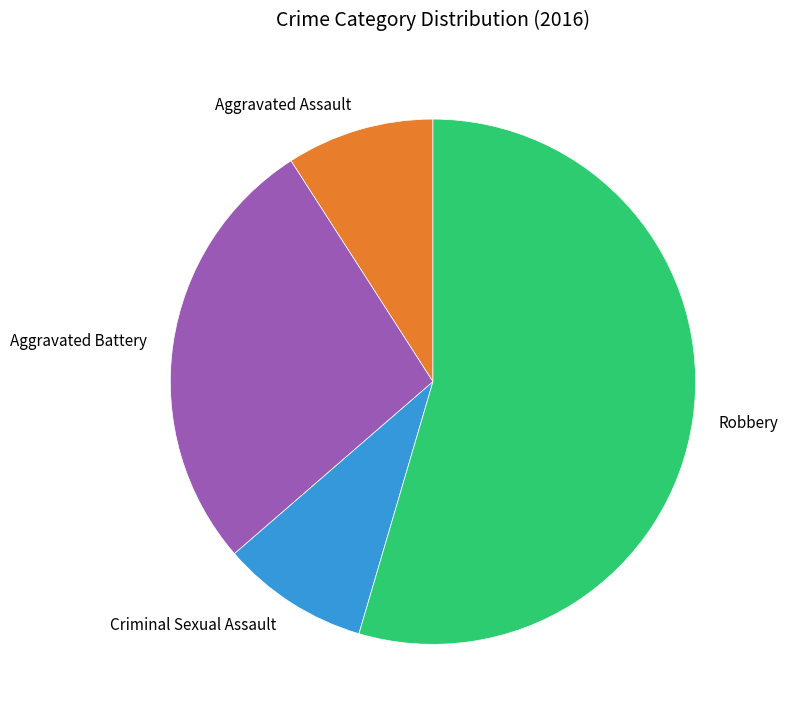

Is the sum of Robbery and Aggravated Assault greater than half?

Yes